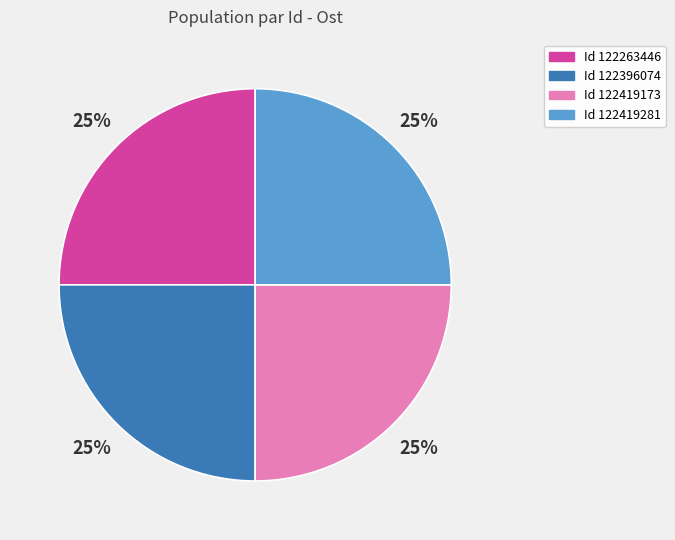

To the nearest percent, what is the average slice percentage?

25%